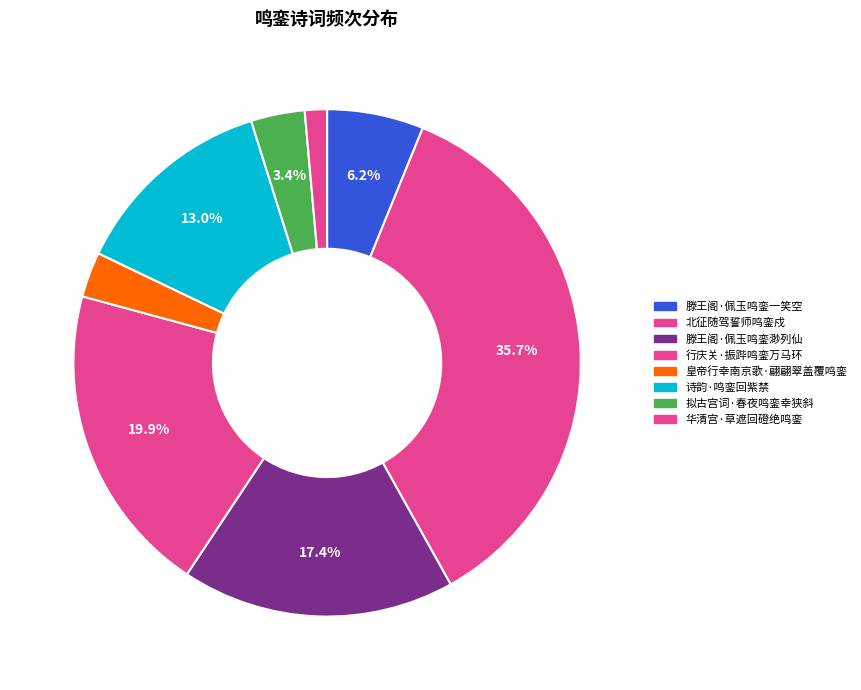

To the nearest percent, what portion does 诗韵·鸣銮回紫禁 represent?

13%